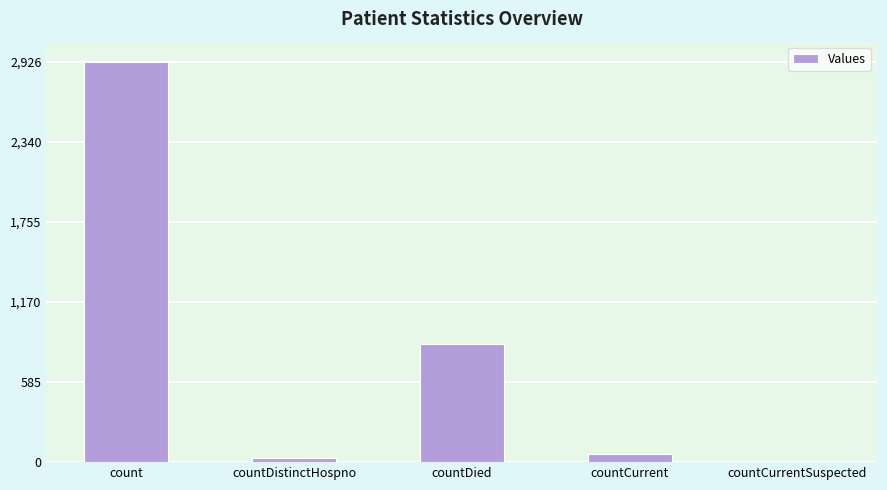

Which category has the highest value across all series?

count